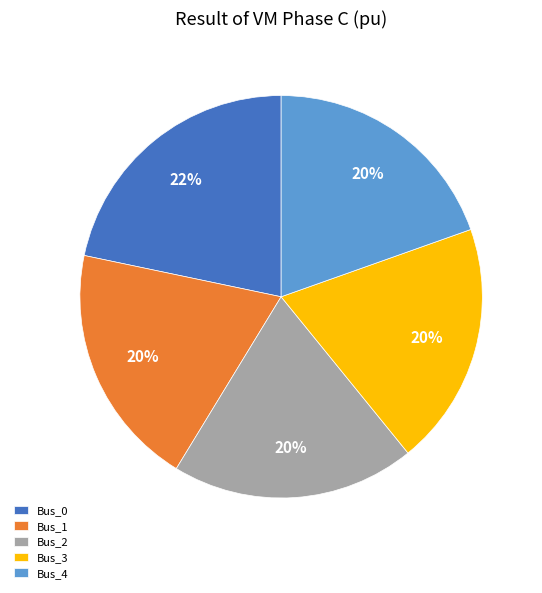

Is it true that Bus_4 is 20% of the pie?

True